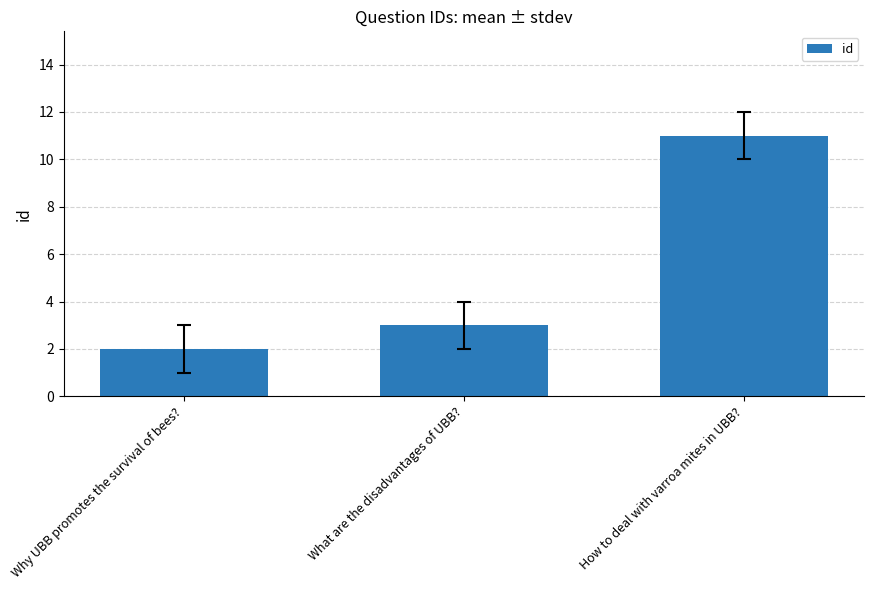

What is the value of the 2nd bar from the left?

3